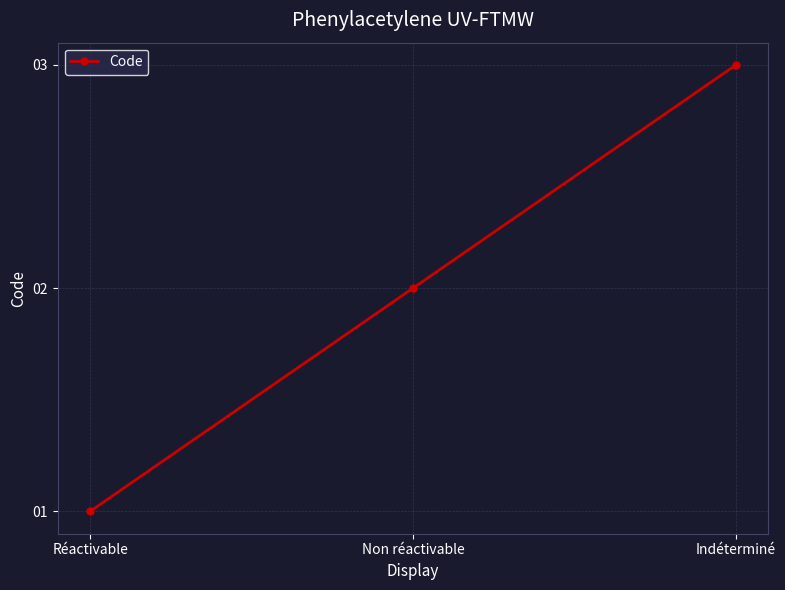

The value at Non réactivable is 2. True or false?

True